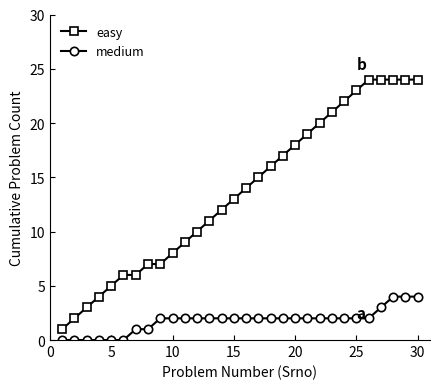

Which series has the widest spread of values?

easy